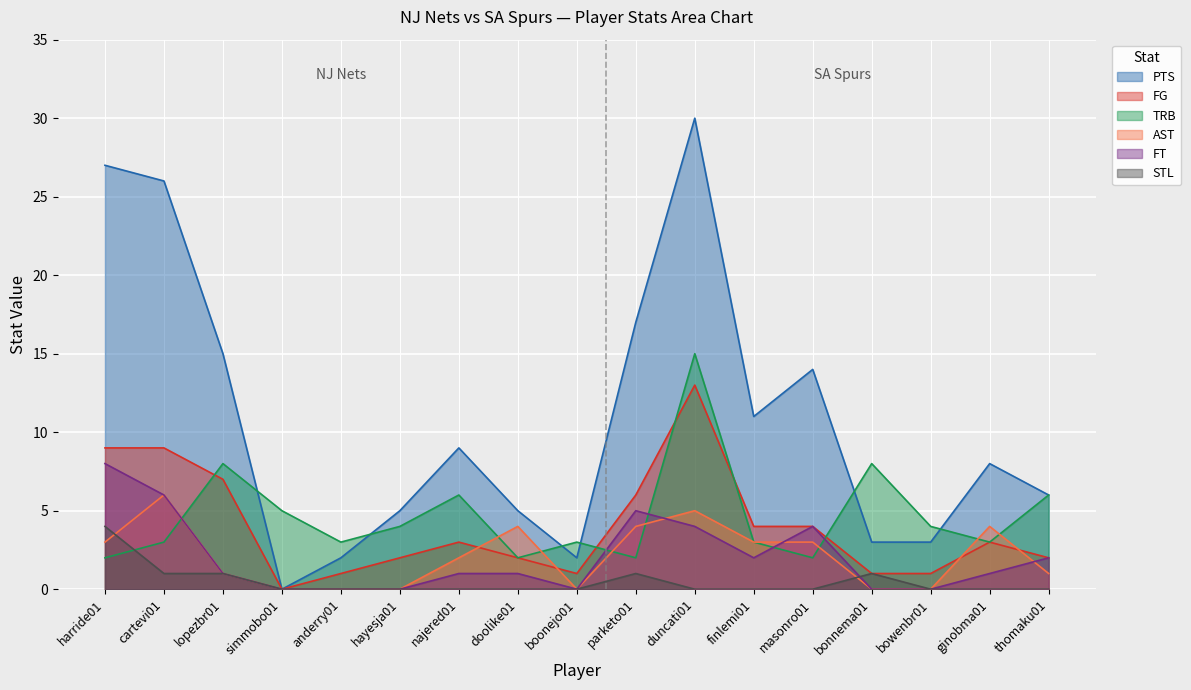

Where is the first local maximum for AST?

cartevi01